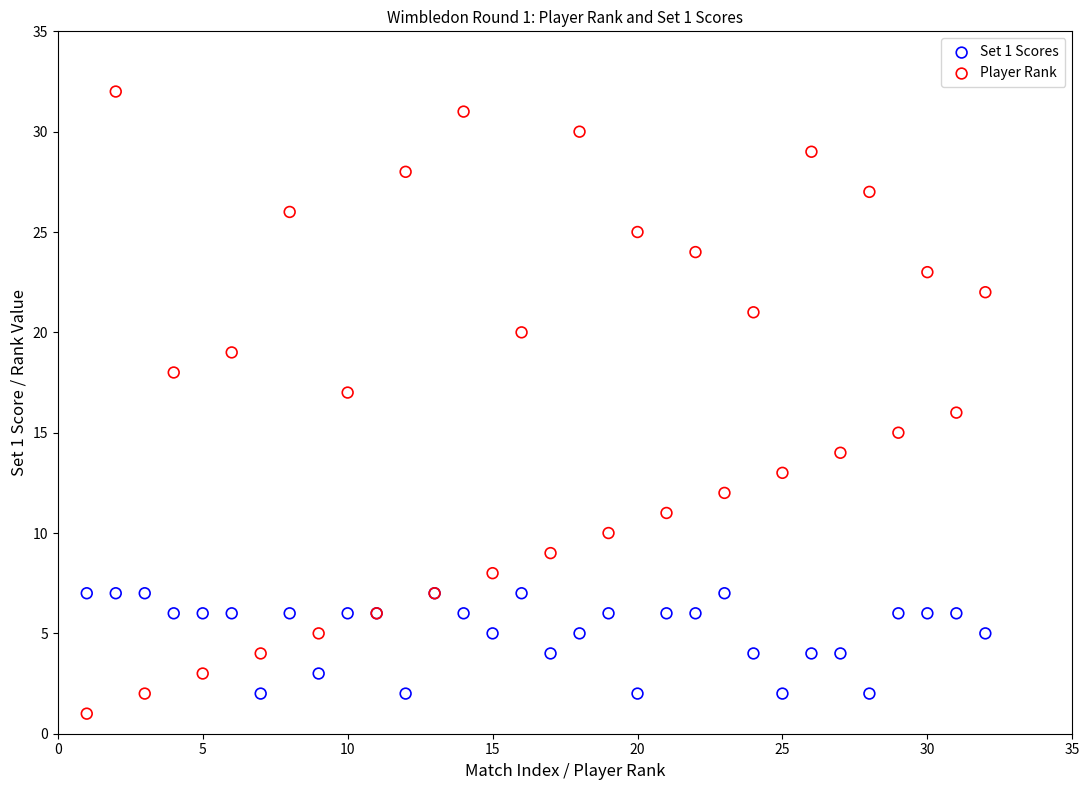

Which series reaches the maximum Y coordinate?

Player Rank